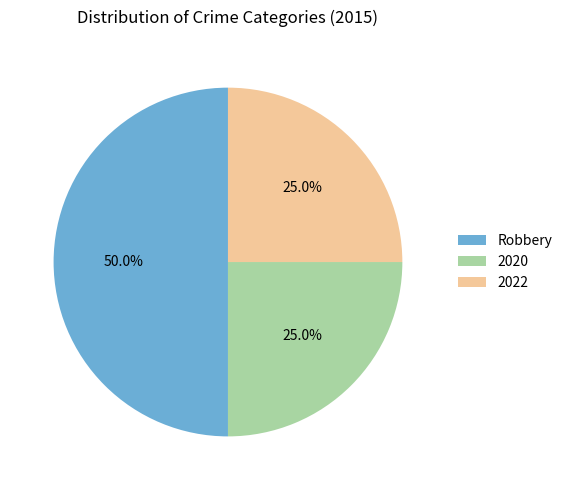

Approximately how many times larger is the value at 2022 compared to Robbery?

0.5